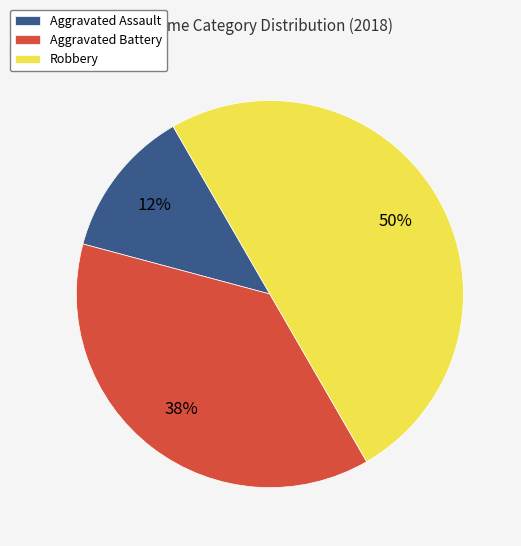

To the nearest percent, what is the average slice percentage?

33%